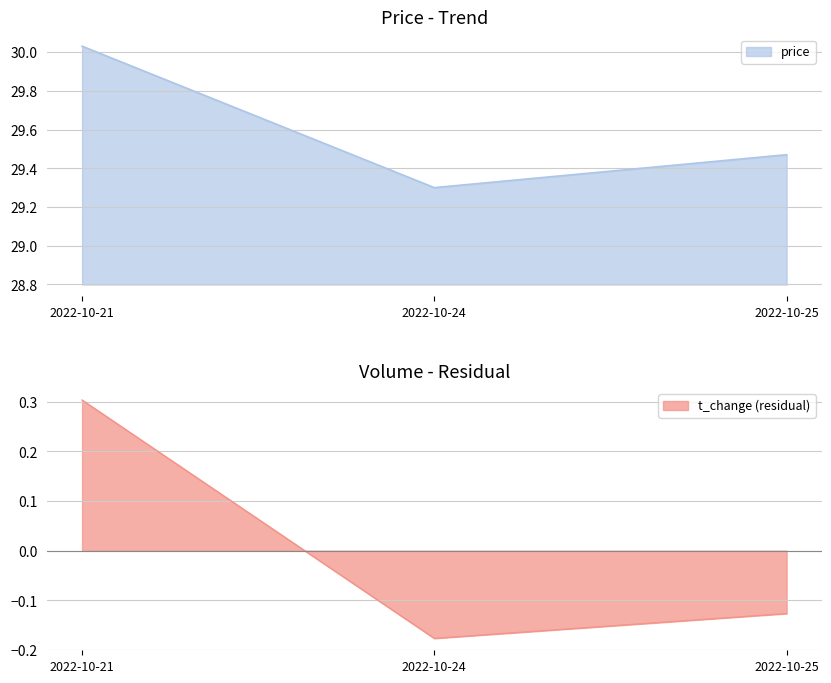

Where does the volume series first go above 0?

2022-10-21